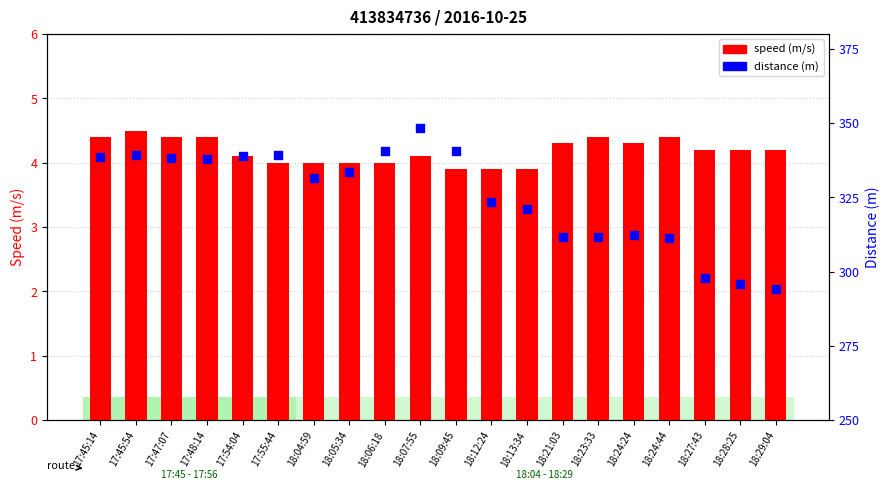

Which series has the largest total across all categories?

distance (m)